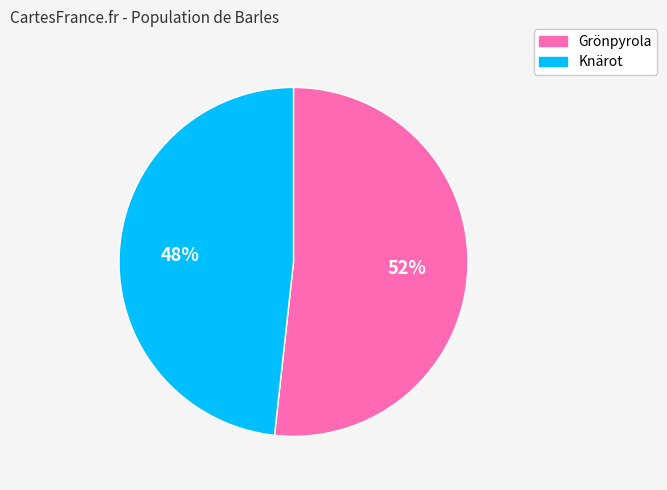

Which slice is the smallest?

Knärot